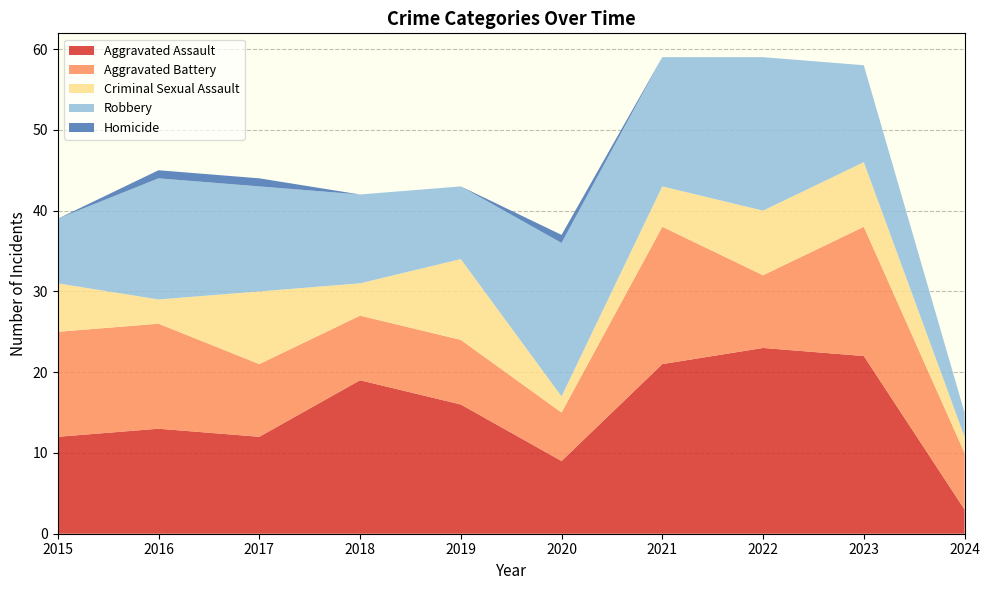

Reading left to right, extract all data points from this chart.

Aggravated Assault: 12	13	12	19	16	9	21	23	22	3
Aggravated Battery: 13	13	9	8	8	6	17	9	16	7
Criminal Sexual Assault: 6	3	9	4	10	2	5	8	8	2
Robbery: 8	15	13	11	9	19	16	19	12	3
Homicide: 0	1	1	0	0	1	0	0	0	0